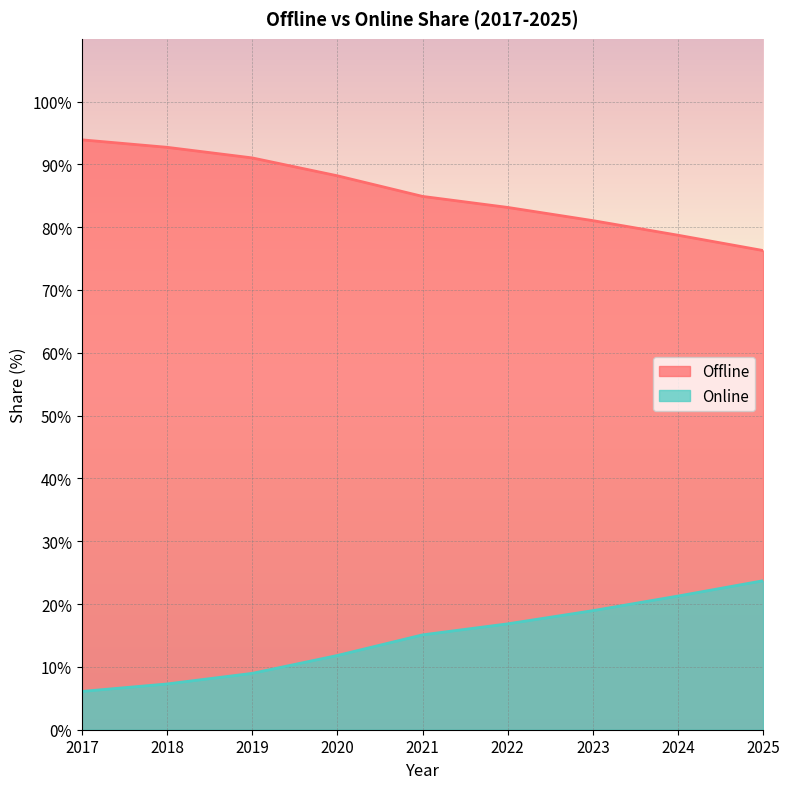

Reading left to right, list all the values displayed in this chart.

Offline: 93.9	92.7	91.0	88.2	84.9	83.1	81.0	78.7	76.3
Online: 6.1	7.3	9.0	11.8	15.1	16.9	19.0	21.3	23.7